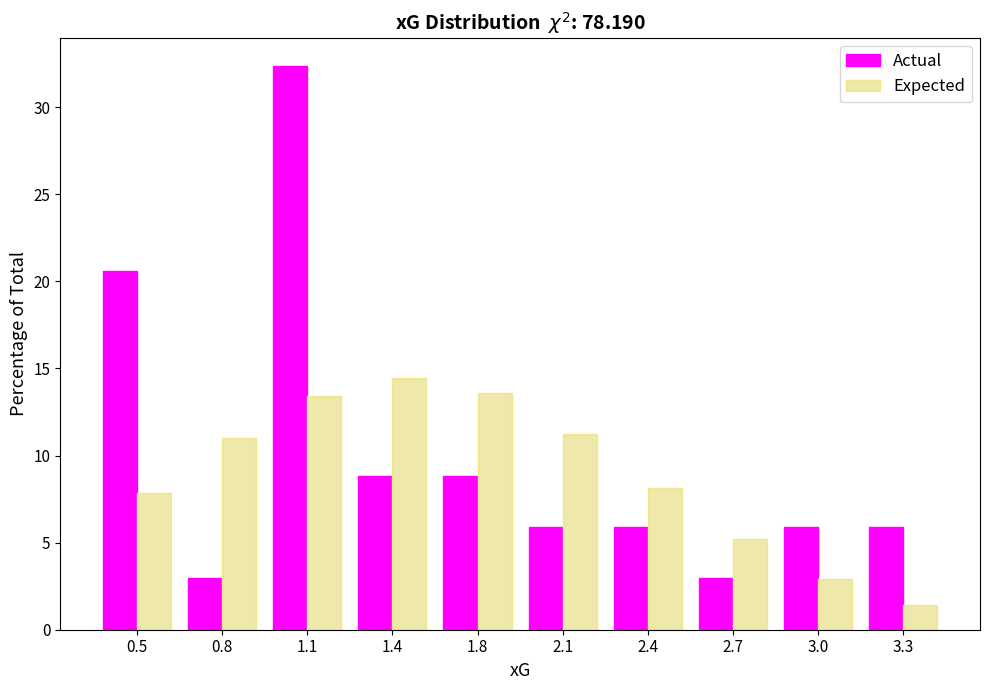

Reading left to right, extract all data points from this chart.

Actual: 0.5=20.6	0.8=2.9	1.1=32.4	1.4=8.8	1.8=8.8	2.1=5.9	2.4=5.9	2.7=2.9	3.0=5.9	3.3=5.9
Expected: 0.5=7.9	0.8=11.0	1.1=13.4	1.4=14.4	1.8=13.6	2.1=11.2	2.4=8.1	2.7=5.2	3.0=2.9	3.3=1.4